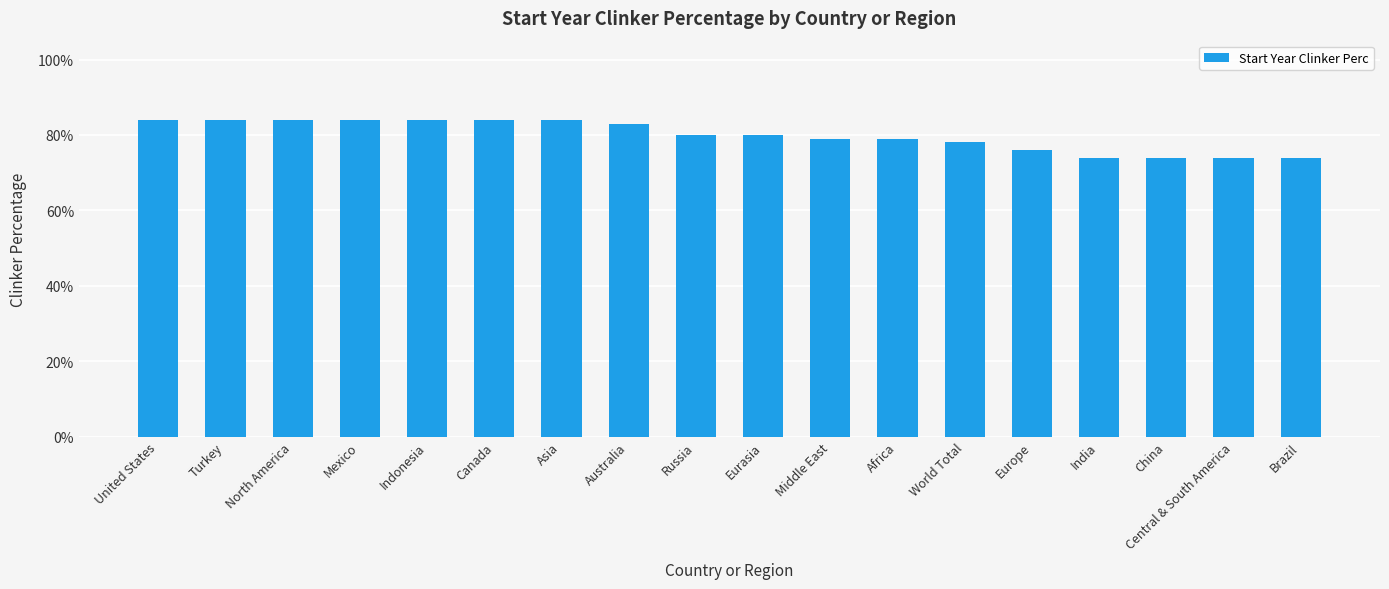

Reading right to left, extract all data points from this chart.

0.7	0.7	0.7	0.7	0.8	0.8	0.8	0.8	0.8	0.8	0.8	0.8	0.8	0.8	0.8	0.8	0.8	0.8